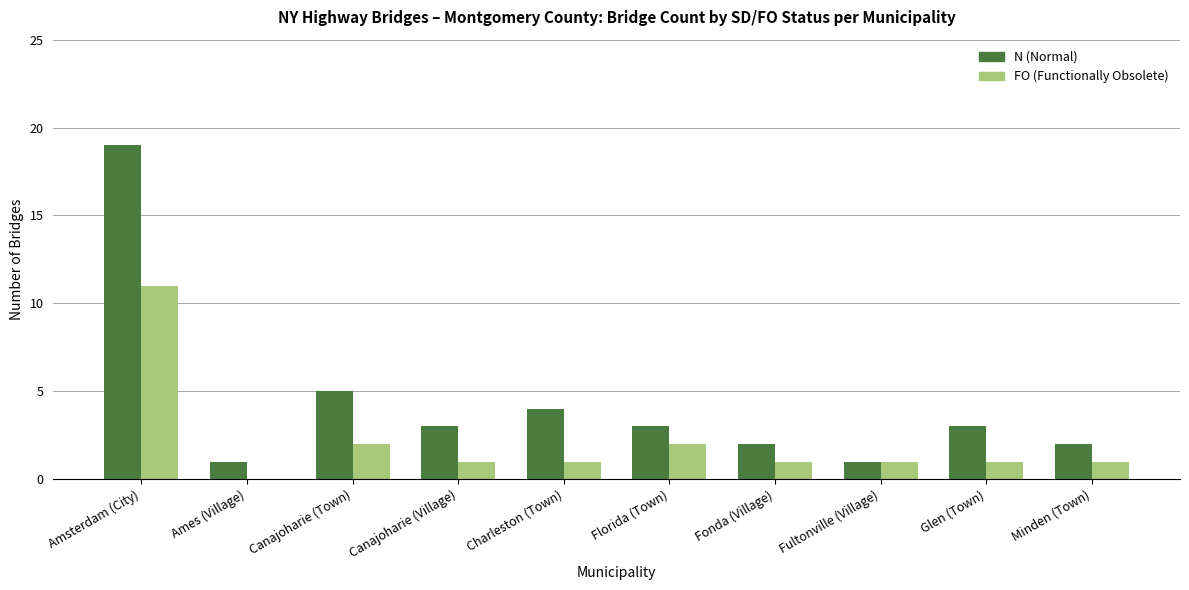

How many series are shown in this chart?

2